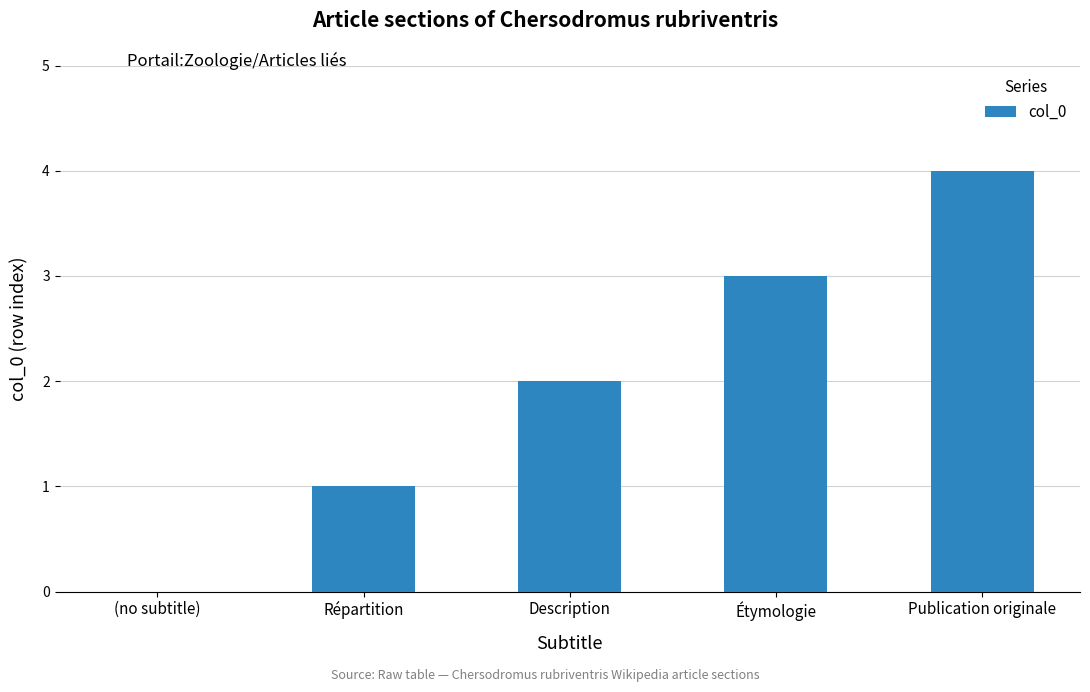

Count the values in the range 1 to 3.

3